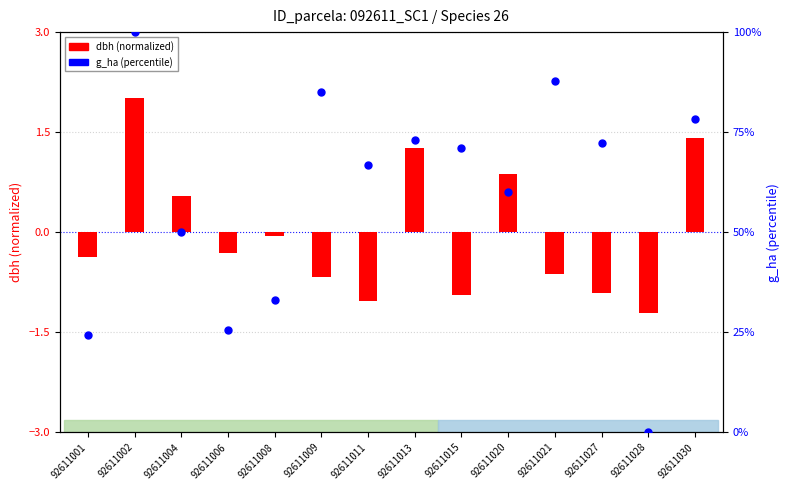

What is the change in value from 92611013 to 92611015?

-2.0